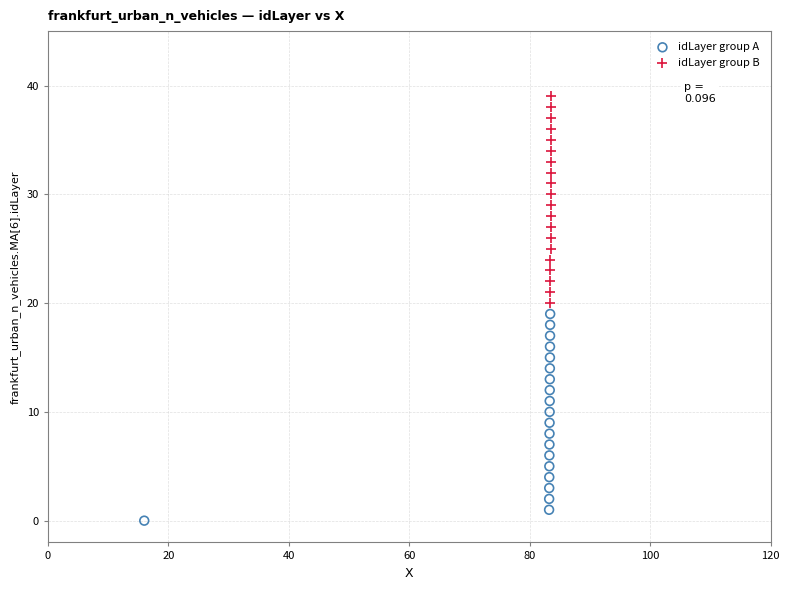

Which series contains the lowest Y value?

idLayer group A